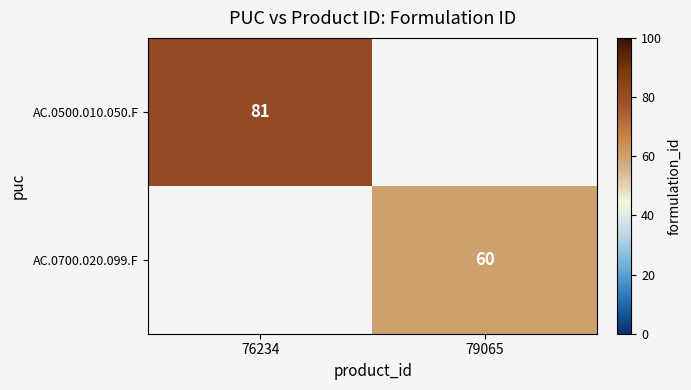

At how many categories does at least one series exceed 77?

1